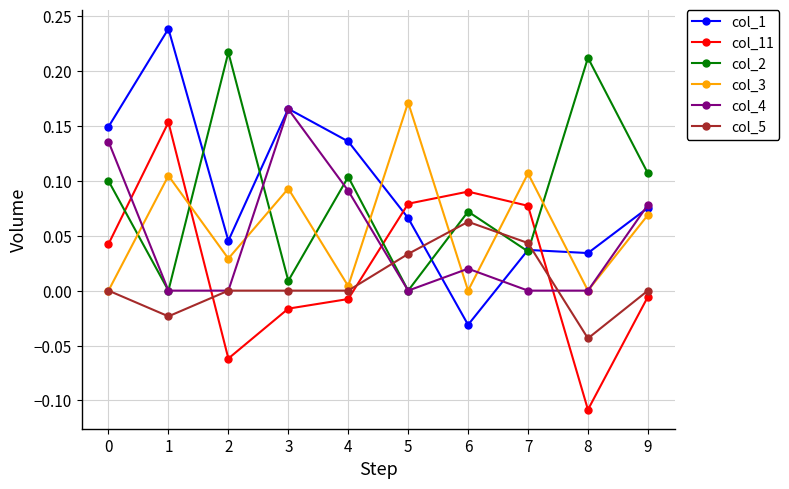

Where is the first local minimum for col_5?

1